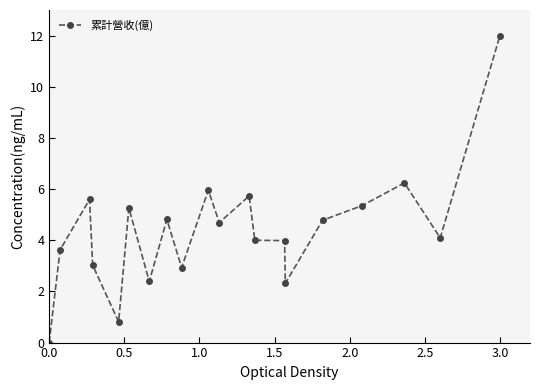

What is the difference between the second highest and minimum values?

6.2